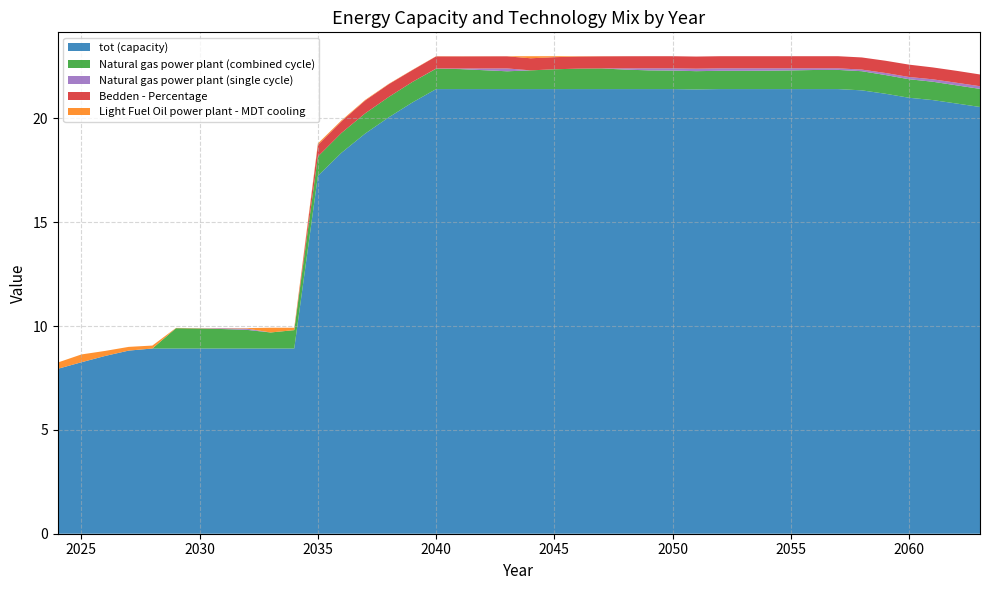

Reading left to right, extract all data points from this chart.

tot (capacity): 2024=7.9	2025=8.3	2026=8.6	2027=8.8	2028=8.9	2029=8.9	2030=8.9	2031=8.9	2032=8.9	2033=8.9	2034=8.9	2035=17.2	2036=18.3	2037=19.3	2038=20.1	2039=20.8	2040=21.4	2041=21.4	2042=21.4	2043=21.4	2044=21.4	2045=21.4	2046=21.4	2047=21.4	2048=21.4	2049=21.4	2050=21.4	2051=21.4	2052=21.4	2053=21.4	2054=21.4	2055=21.4	2056=21.4	2057=21.4	2058=21.4	2059=21.2	2060=21.0	2061=20.9	2062=20.7	2063=20.6
Natural gas power plant (combined cycle): 2024=0.0	2025=0.0	2026=0.0	2027=0.0	2028=0.0	2029=1.0	2030=1.0	2031=0.9	2032=0.9	2033=0.8	2034=0.9	2035=0.9	2036=1.0	2037=1.0	2038=1.0	2039=1.0	2040=1.0	2041=1.0	2042=0.9	2043=0.9	2044=0.9	2045=1.0	2046=1.0	2047=1.0	2048=0.9	2049=0.9	2050=0.9	2051=0.9	2052=0.9	2053=0.9	2054=0.9	2055=0.9	2056=0.9	2057=0.9	2058=0.9	2059=0.9	2060=0.9	2061=0.9	2062=0.9	2063=0.9
Natural gas power plant (single cycle): 2024=0.0	2025=0.0	2026=0.0	2027=0.0	2028=0.0	2029=0.0	2030=0.0	2031=0.0	2032=0.1	2033=0.0	2034=0.0	2035=0.0	2036=0.0	2037=0.0	2038=0.0	2039=0.0	2040=0.0	2041=0.0	2042=0.1	2043=0.1	2044=0.0	2045=0.0	2046=0.0	2047=0.0	2048=0.1	2049=0.1	2050=0.1	2051=0.1	2052=0.1	2053=0.1	2054=0.1	2055=0.1	2056=0.1	2057=0.1	2058=0.1	2059=0.1	2060=0.1	2061=0.1	2062=0.1	2063=0.1
Bedden - Percentage: 2024=0.0	2025=0.0	2026=0.0	2027=0.0	2028=0.0	2029=0.0	2030=0.0	2031=0.0	2032=0.0	2033=0.0	2034=0.0	2035=0.6	2036=0.6	2037=0.6	2038=0.6	2039=0.6	2040=0.6	2041=0.6	2042=0.6	2043=0.6	2044=0.6	2045=0.6	2046=0.6	2047=0.6	2048=0.6	2049=0.6	2050=0.6	2051=0.6	2052=0.6	2053=0.6	2054=0.6	2055=0.6	2056=0.6	2057=0.6	2058=0.6	2059=0.6	2060=0.6	2061=0.6	2062=0.6	2063=0.6
Light Fuel Oil power plant - MDT cooling: 2024=0.3	2025=0.4	2026=0.2	2027=0.2	2028=0.1	2029=0.0	2030=0.0	2031=0.0	2032=0.0	2033=0.2	2034=0.1	2035=0.1	2036=0.0	2037=0.0	2038=0.0	2039=0.0	2040=0.0	2041=0.0	2042=0.0	2043=0.0	2044=0.1	2045=0.0	2046=0.0	2047=0.0	2048=0.0	2049=0.0	2050=0.0	2051=0.0	2052=0.0	2053=0.0	2054=0.0	2055=0.0	2056=0.0	2057=0.0	2058=0.0	2059=0.0	2060=0.0	2061=0.0	2062=0.0	2063=0.0